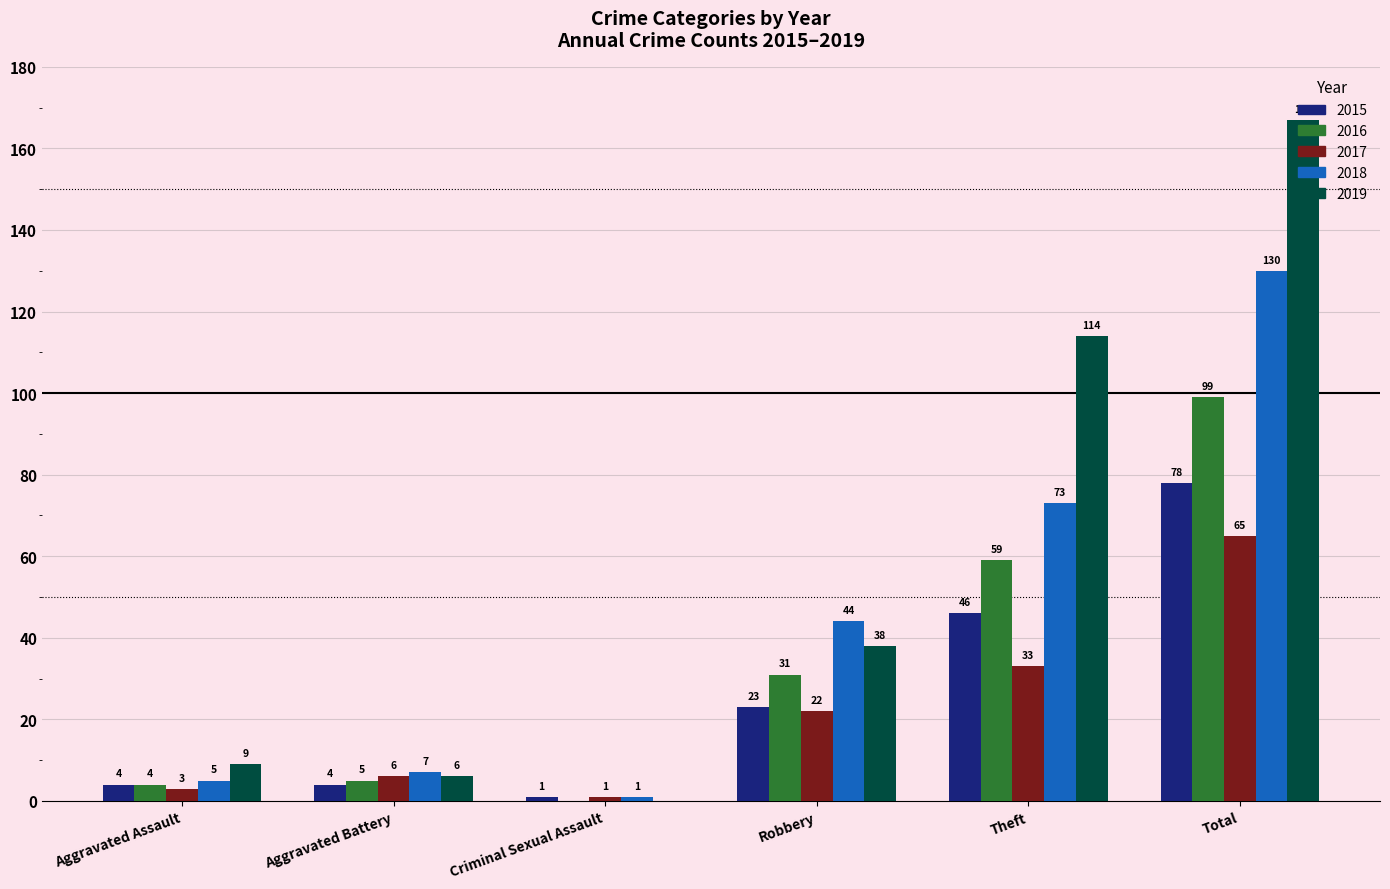

Which label corresponds to the largest value in the chart?

Total